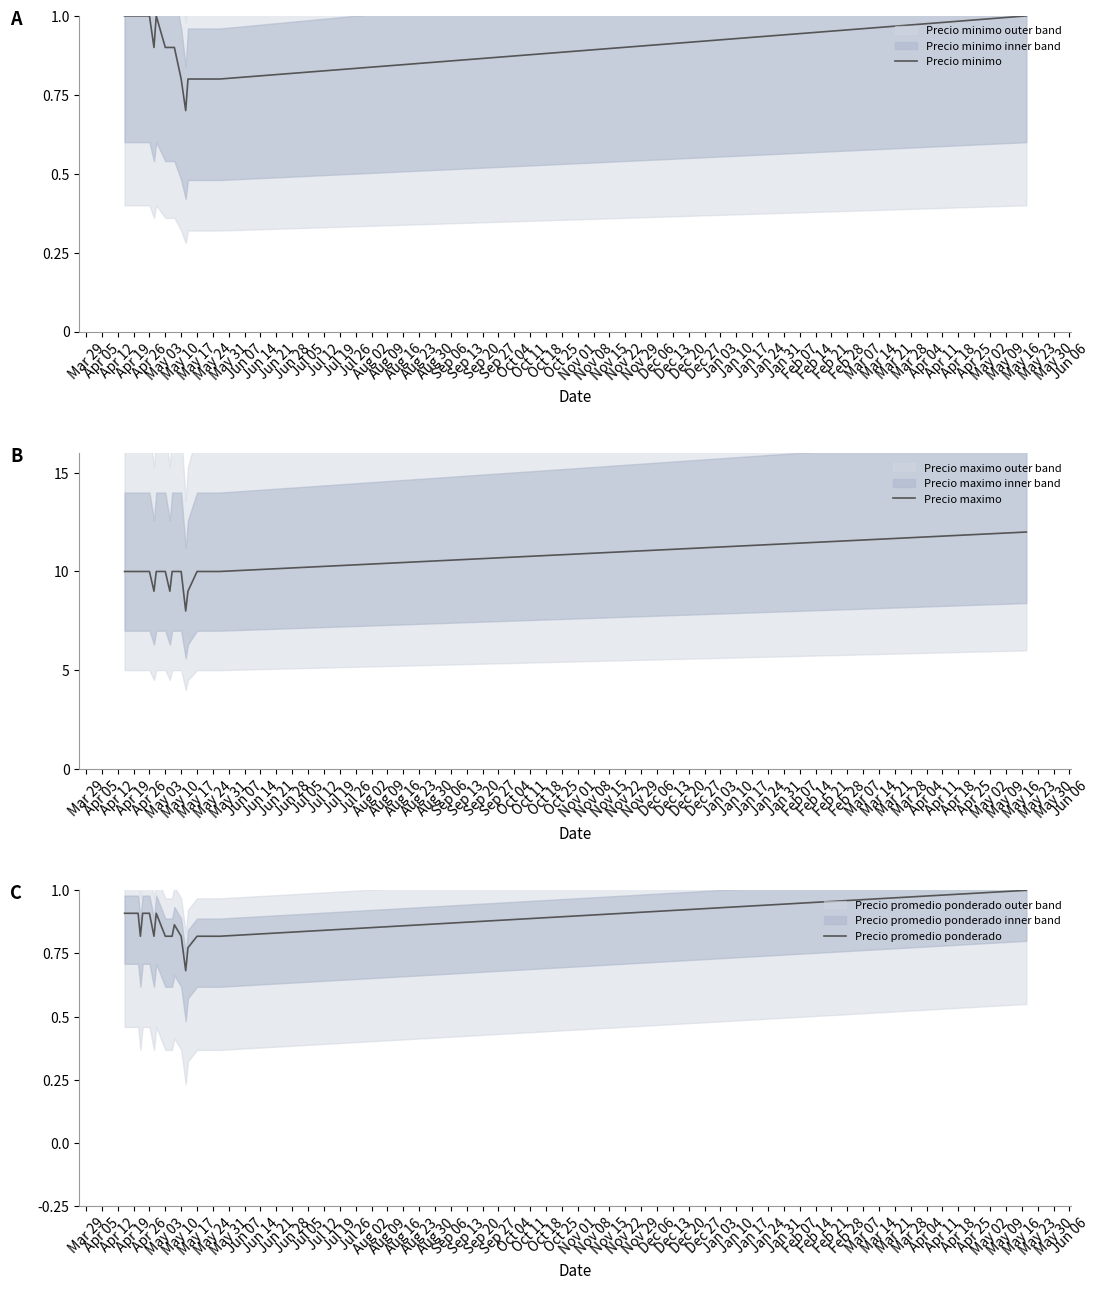

In Precio maximo, how many points are lower than both neighbors (excluding endpoints)?

3